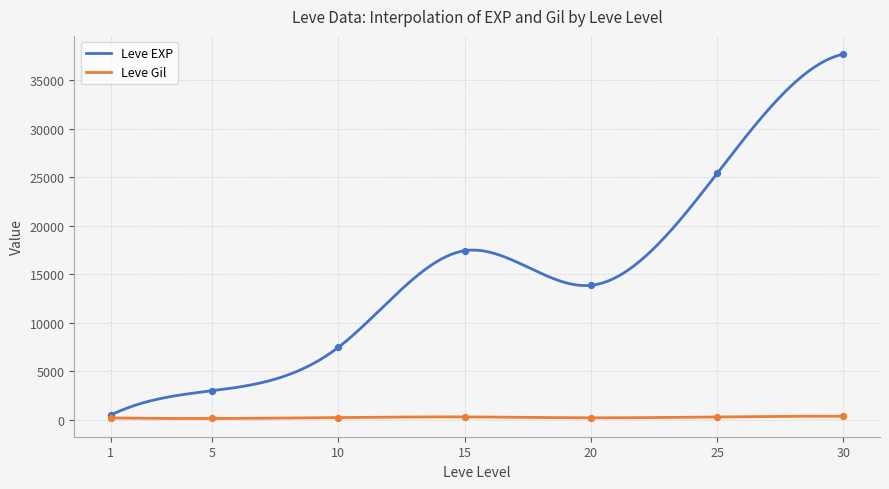

Which series has the largest total across all categories?

Leve EXP